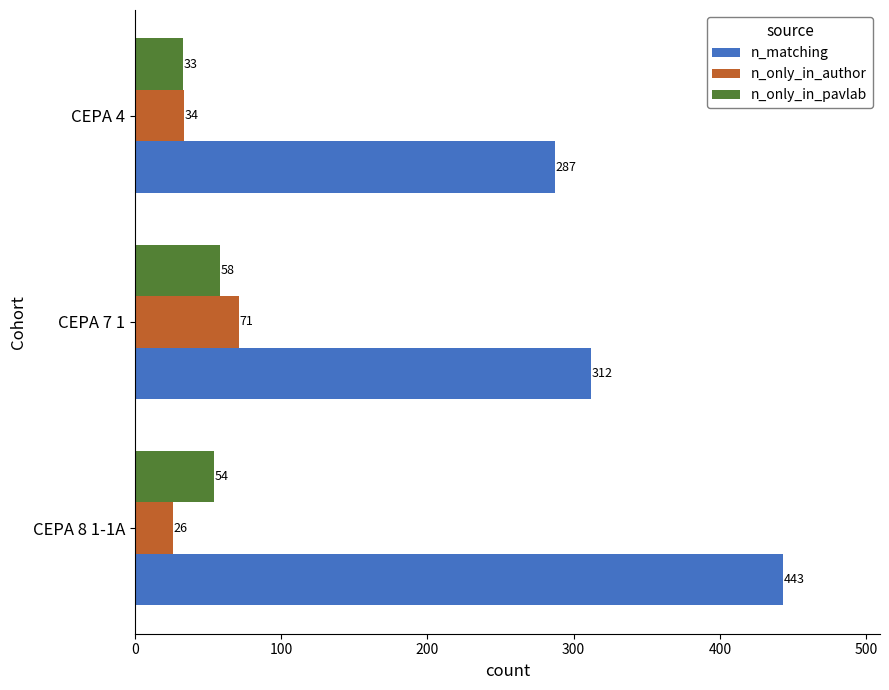

Is the value of n_matching at CEPA 7 1 greater than the value of n_only_in_author at CEPA 7 1?

Yes